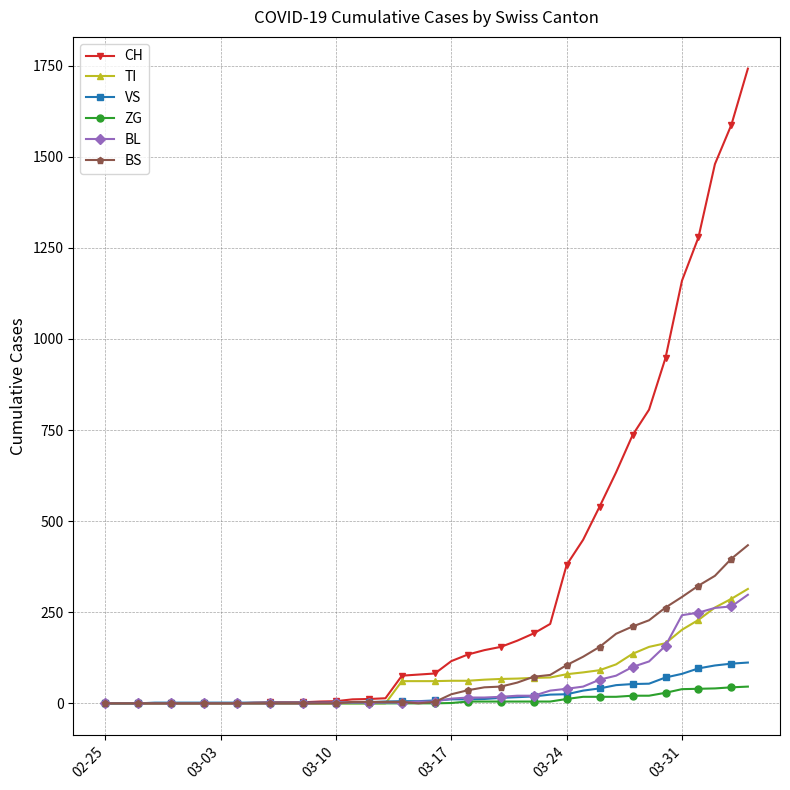

At how many categories does at least one series exceed 785?

7